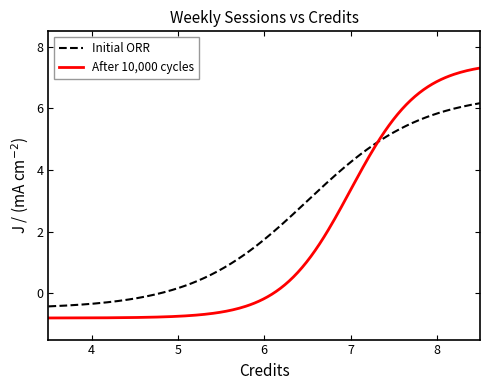

What is the average value of the Initial ORR series?

2.3